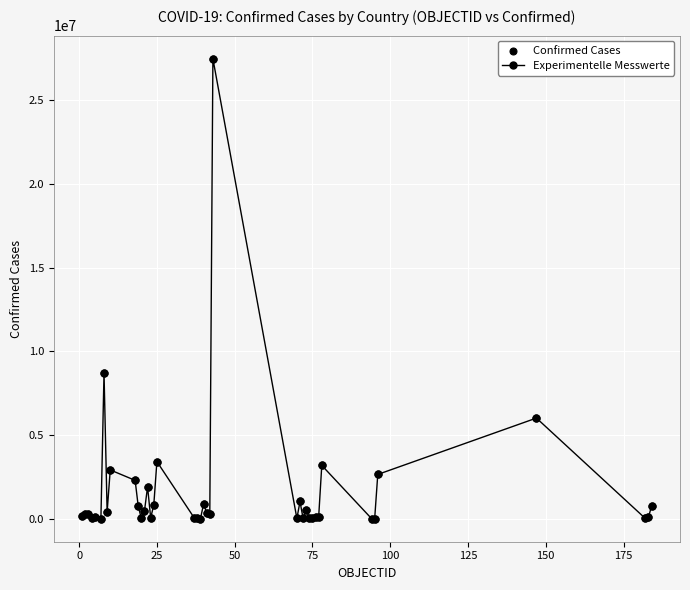

True or false: the data has more than 1 interior local peaks.

True